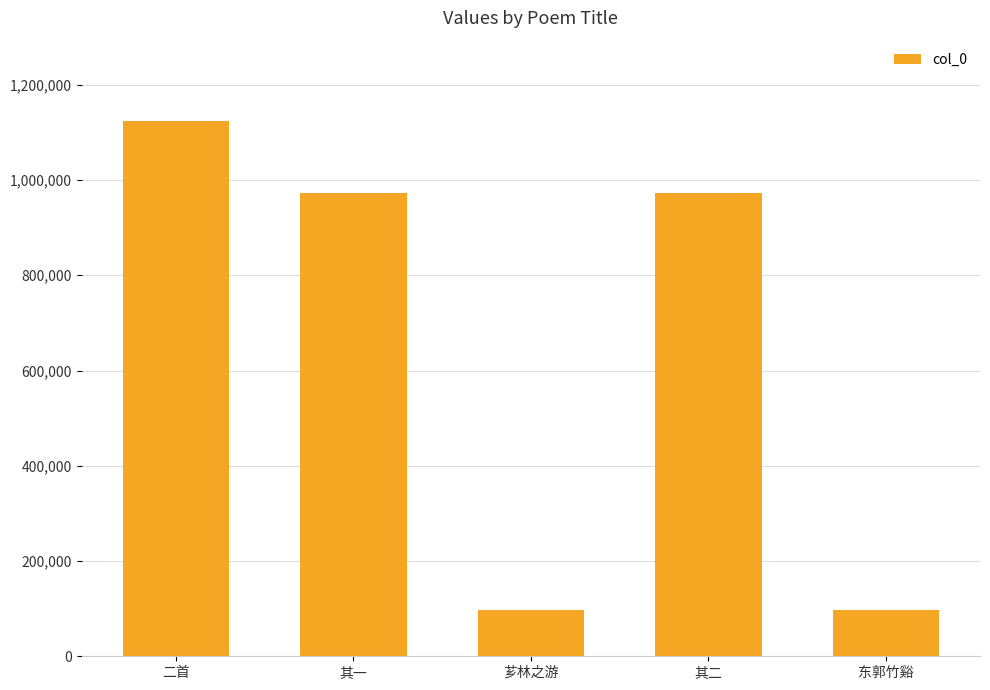

What is the value of the 5th bar from the left?

96449